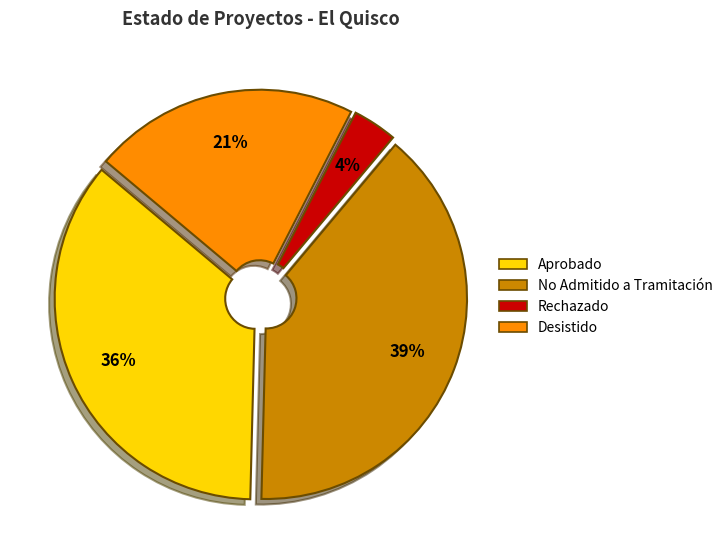

To the nearest percent, what is the combined percentage of Desistido and Rechazado?

25%